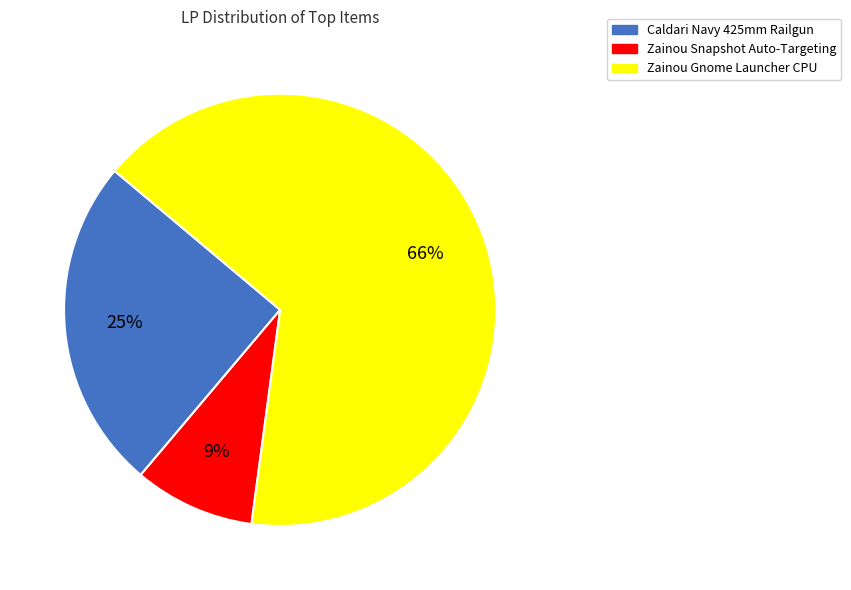

Between Zainou Gnome Launcher CPU and Zainou Snapshot Auto-Targeting, which is larger?

Zainou Gnome Launcher CPU